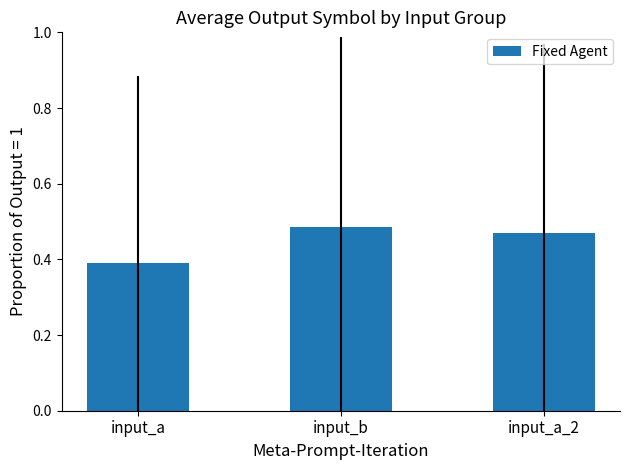

Count the values in the range 0 to 1.

3